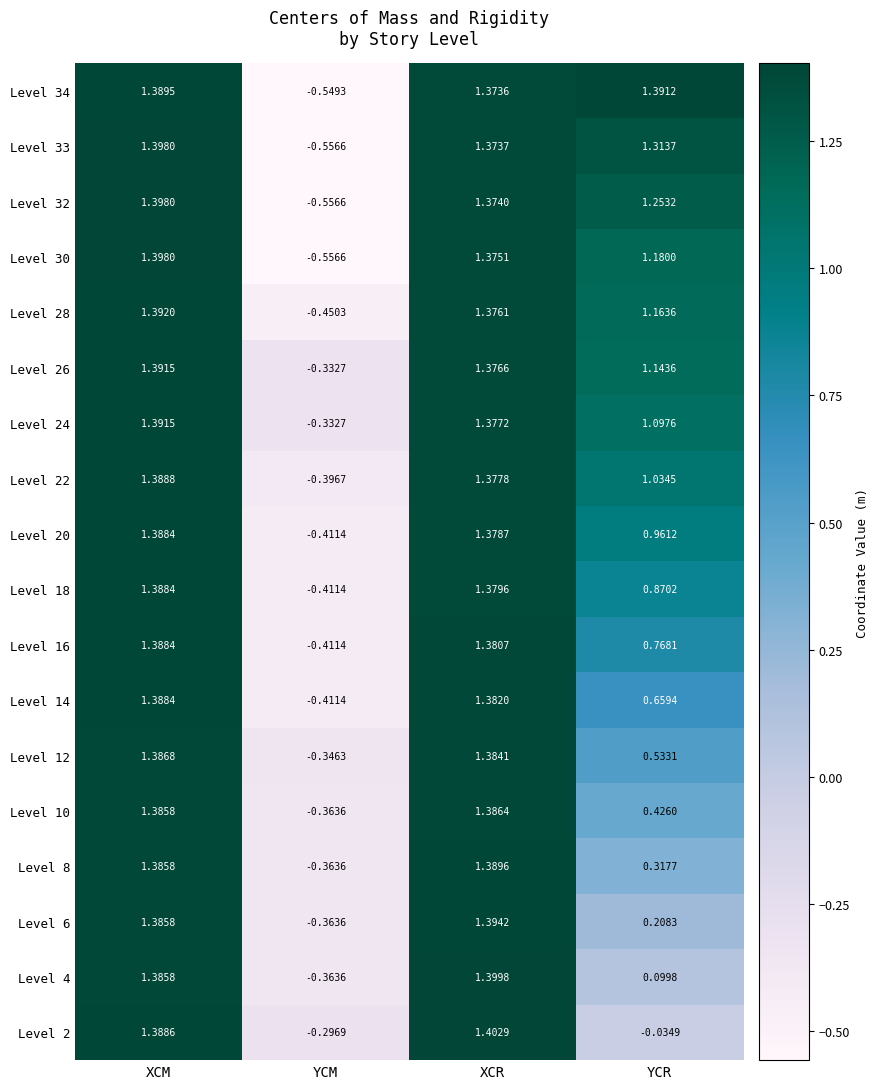

At which label is Level 28 closest to 0?

YCM